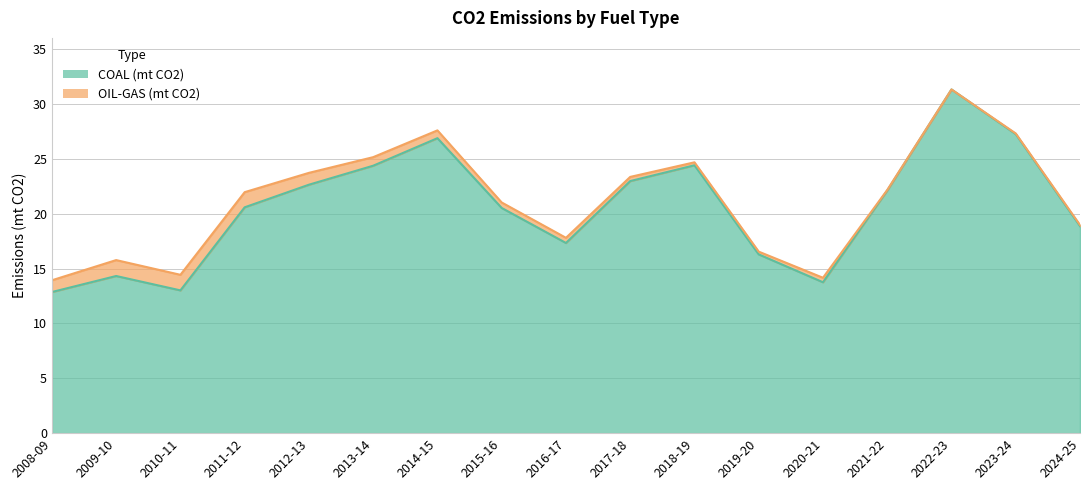

List the labels in order of value, smallest first.

2008-09, 2010-11, 2020-21, 2009-10, 2019-20, 2016-17, 2024-25, 2015-16, 2011-12, 2021-22, 2012-13, 2017-18, 2013-14, 2018-19, 2014-15, 2023-24, 2022-23